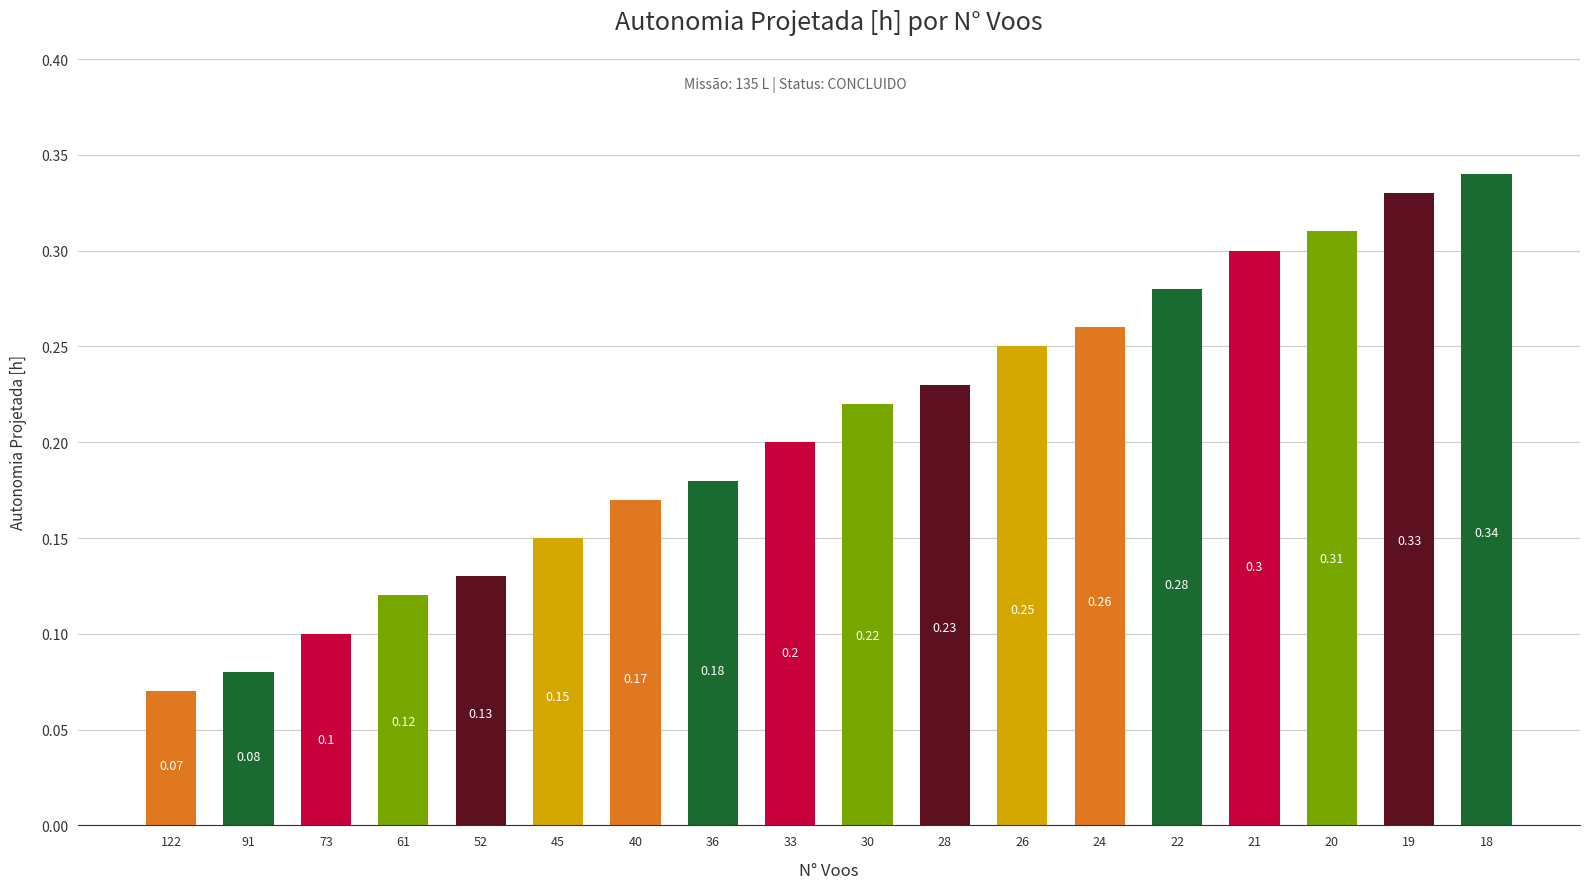

List the labels in order of value, smallest first.

122, 91, 73, 61, 52, 45, 40, 36, 33, 30, 28, 26, 24, 22, 21, 20, 19, 18